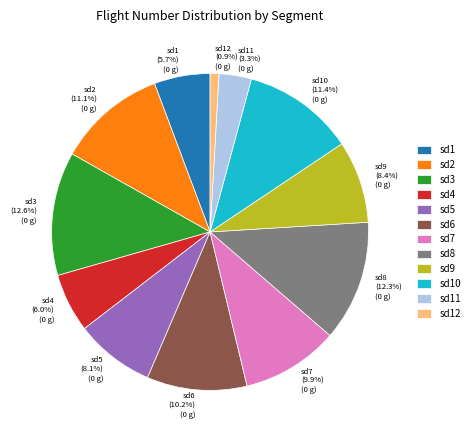

Is the sum of sd5 and sd3 greater than half?

No